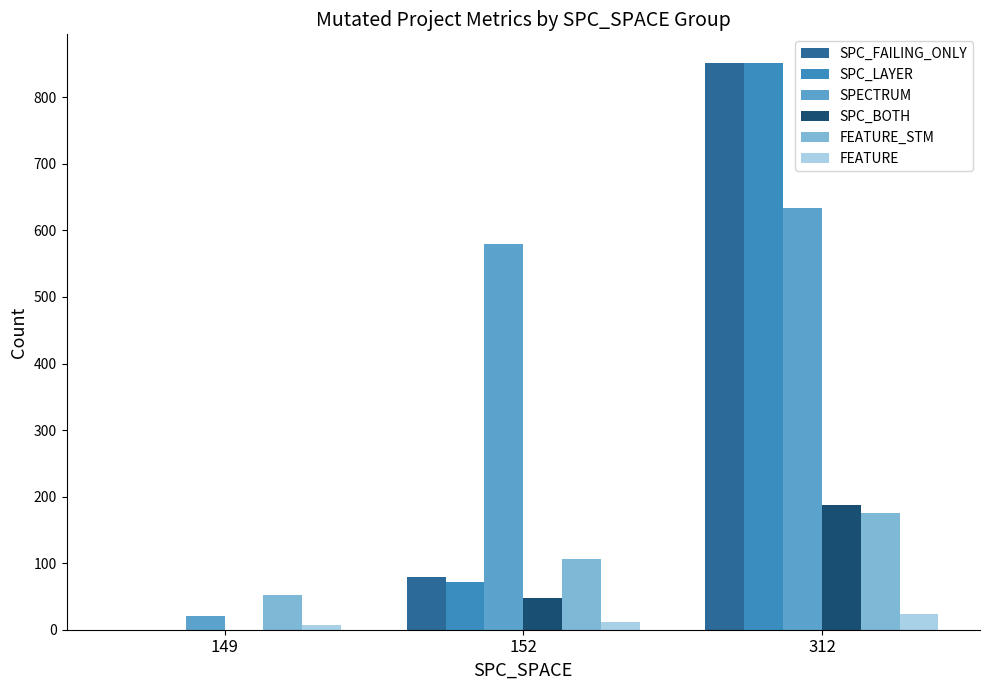

Is the value of SPC_LAYER at 149 greater than the value of FEATURE at 312?

No